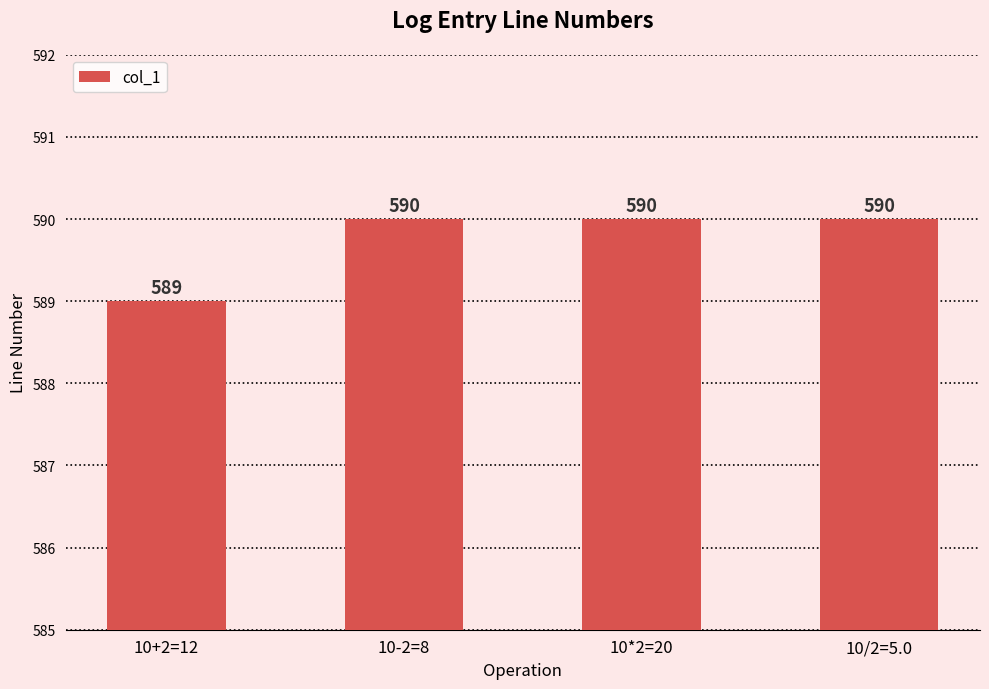

What is the difference between the values at 10+2=12 and 10/2=5.0?

1